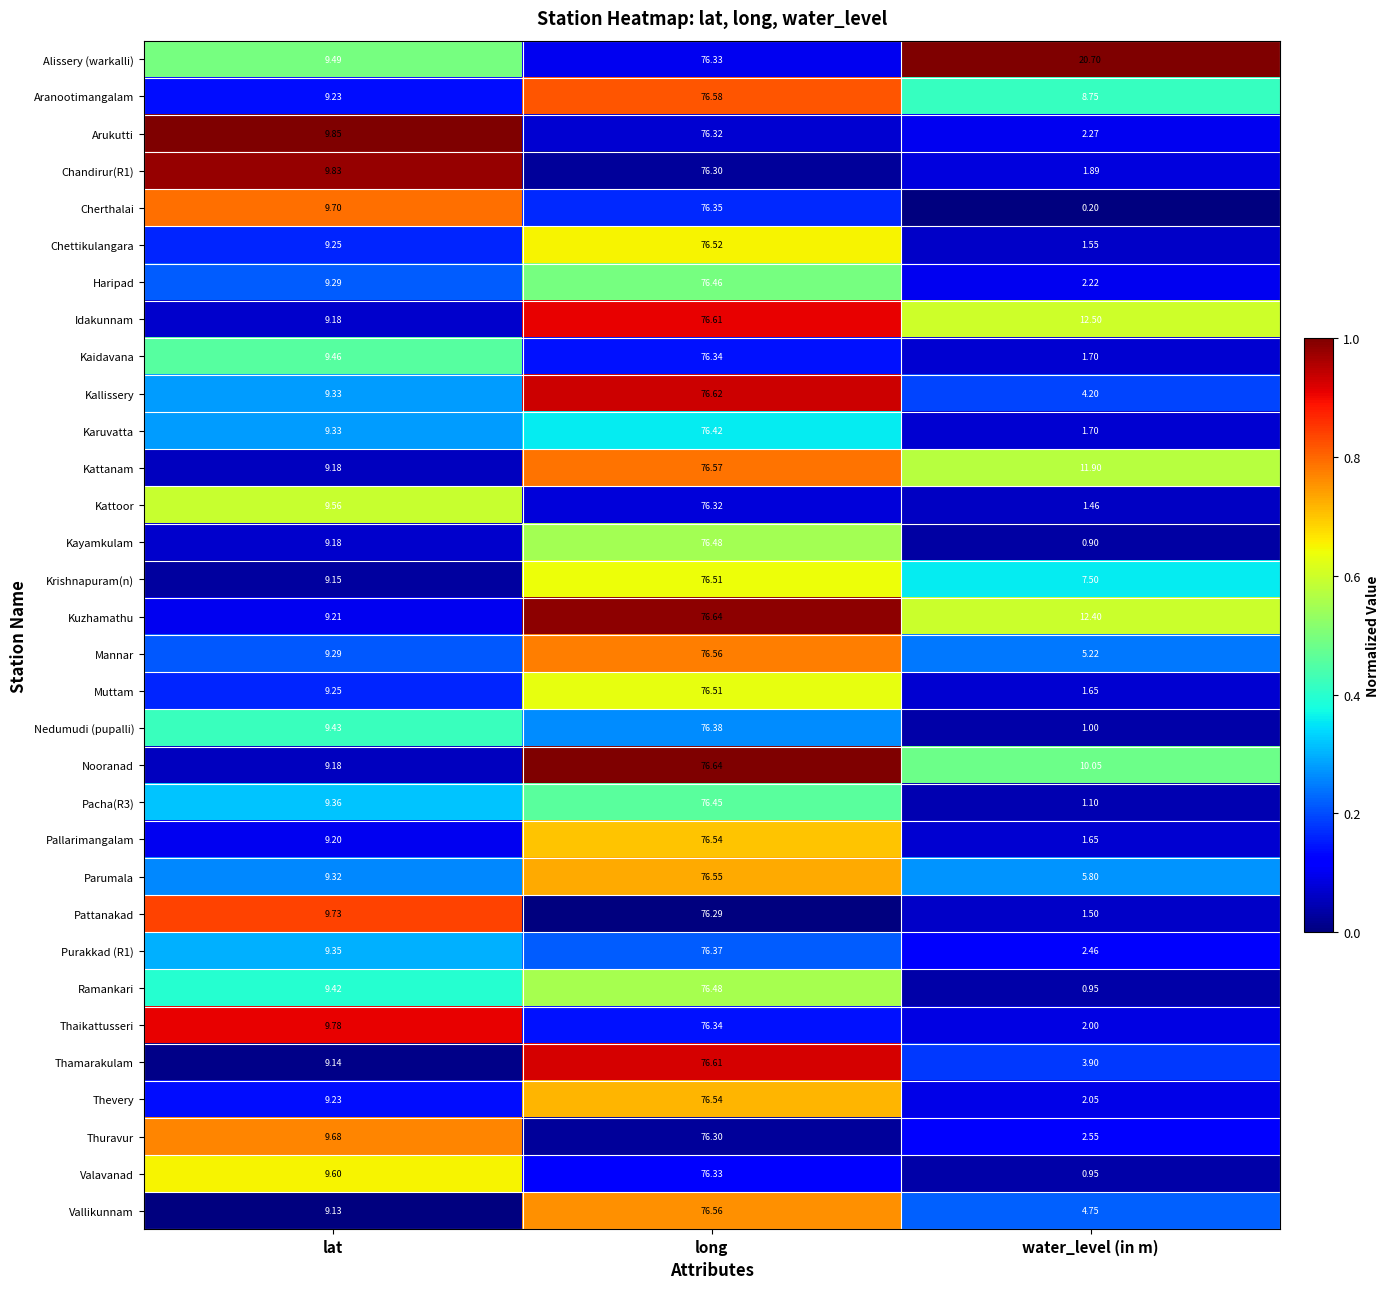

Where does the Idakunnam series first go above 12?

long